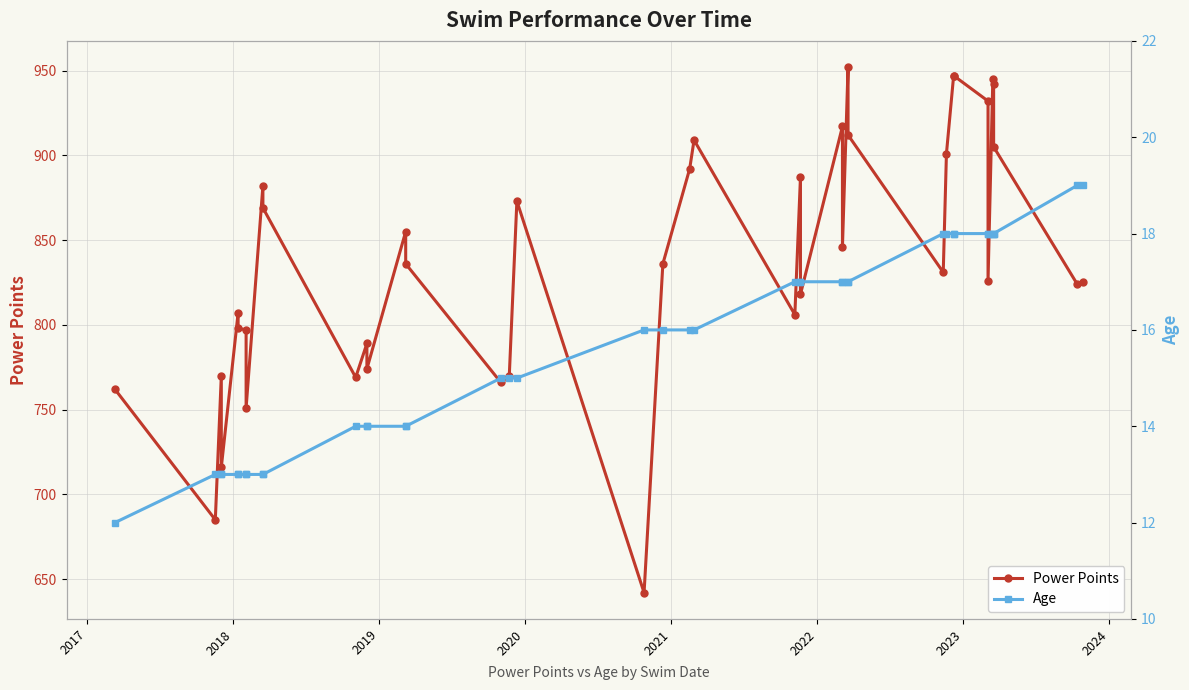

Which series has the widest spread of values?

Power Points